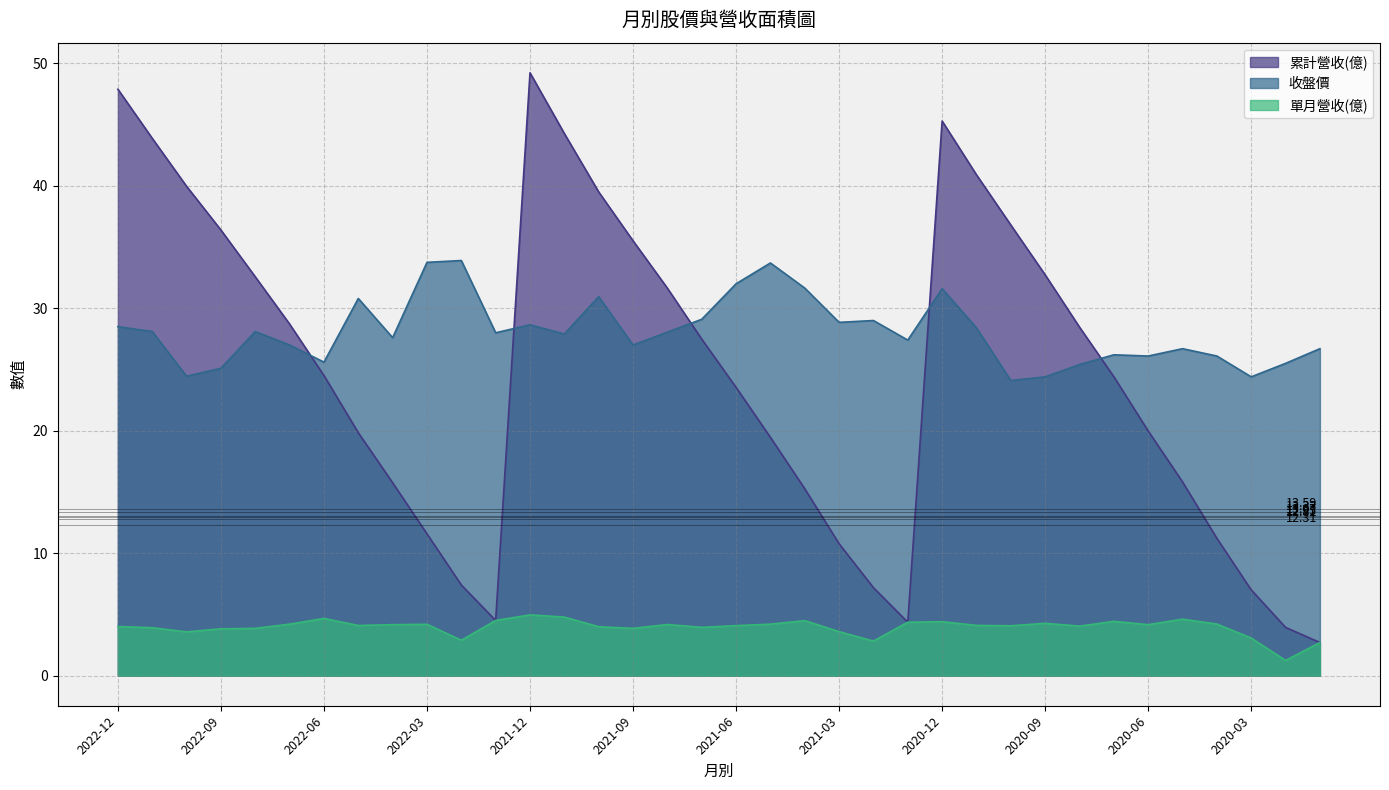

Where is the first local minimum for 單月營收(億)?

2022-10